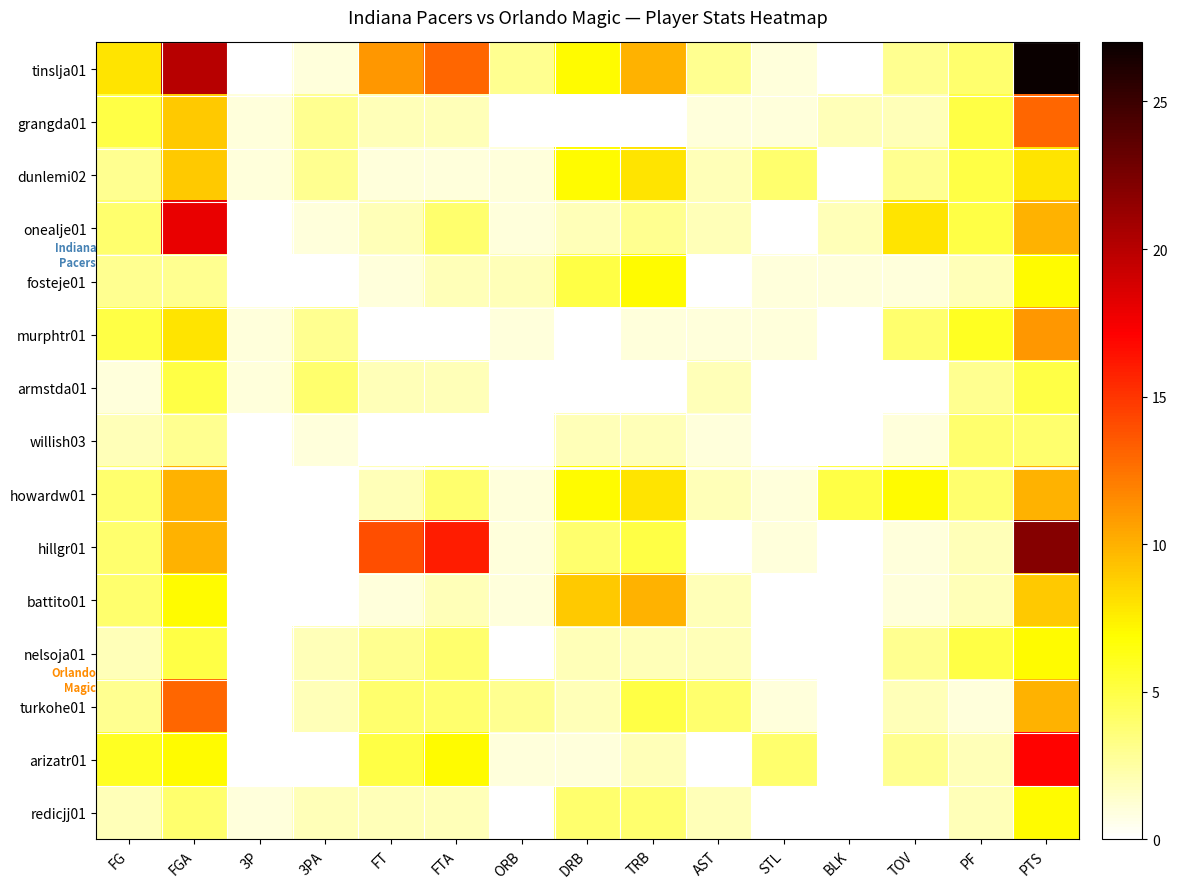

Reading right to left, what are all the values shown in this chart?

tinslja01: PTS=27	PF=4	TOV=3	BLK=0	STL=1	AST=3	TRB=10	DRB=7	ORB=3	FTA=13	FT=11	3PA=1	3P=0	FGA=20	FG=8
grangda01: PTS=13	PF=5	TOV=2	BLK=2	STL=1	AST=1	TRB=0	DRB=0	ORB=0	FTA=2	FT=2	3PA=3	3P=1	FGA=9	FG=5
dunlemi02: PTS=8	PF=5	TOV=3	BLK=0	STL=4	AST=2	TRB=8	DRB=7	ORB=1	FTA=1	FT=1	3PA=3	3P=1	FGA=9	FG=3
onealje01: PTS=10	PF=5	TOV=8	BLK=2	STL=0	AST=2	TRB=3	DRB=2	ORB=1	FTA=4	FT=2	3PA=1	3P=0	FGA=18	FG=4
fosteje01: PTS=7	PF=2	TOV=1	BLK=1	STL=1	AST=0	TRB=7	DRB=5	ORB=2	FTA=2	FT=1	3PA=0	3P=0	FGA=3	FG=3
murphtr01: PTS=11	PF=6	TOV=4	BLK=0	STL=1	AST=1	TRB=1	DRB=0	ORB=1	FTA=0	FT=0	3PA=3	3P=1	FGA=8	FG=5
armstda01: PTS=5	PF=3	TOV=0	BLK=0	STL=0	AST=2	TRB=0	DRB=0	ORB=0	FTA=2	FT=2	3PA=4	3P=1	FGA=5	FG=1
willish03: PTS=4	PF=4	TOV=1	BLK=0	STL=0	AST=1	TRB=2	DRB=2	ORB=0	FTA=0	FT=0	3PA=1	3P=0	FGA=3	FG=2
howardw01: PTS=10	PF=4	TOV=7	BLK=5	STL=1	AST=2	TRB=8	DRB=7	ORB=1	FTA=4	FT=2	3PA=0	3P=0	FGA=10	FG=4
hillgr01: PTS=22	PF=2	TOV=1	BLK=0	STL=1	AST=0	TRB=5	DRB=4	ORB=1	FTA=16	FT=14	3PA=0	3P=0	FGA=10	FG=4
battito01: PTS=9	PF=2	TOV=1	BLK=0	STL=0	AST=2	TRB=10	DRB=9	ORB=1	FTA=2	FT=1	3PA=0	3P=0	FGA=7	FG=4
nelsoja01: PTS=7	PF=5	TOV=3	BLK=0	STL=0	AST=2	TRB=2	DRB=2	ORB=0	FTA=4	FT=3	3PA=2	3P=0	FGA=5	FG=2
turkohe01: PTS=10	PF=1	TOV=2	BLK=0	STL=1	AST=4	TRB=5	DRB=2	ORB=3	FTA=4	FT=4	3PA=2	3P=0	FGA=13	FG=3
arizatr01: PTS=17	PF=2	TOV=3	BLK=0	STL=4	AST=0	TRB=2	DRB=1	ORB=1	FTA=7	FT=5	3PA=0	3P=0	FGA=7	FG=6
redicjj01: PTS=7	PF=2	TOV=0	BLK=0	STL=0	AST=2	TRB=4	DRB=4	ORB=0	FTA=2	FT=2	3PA=2	3P=1	FGA=4	FG=2